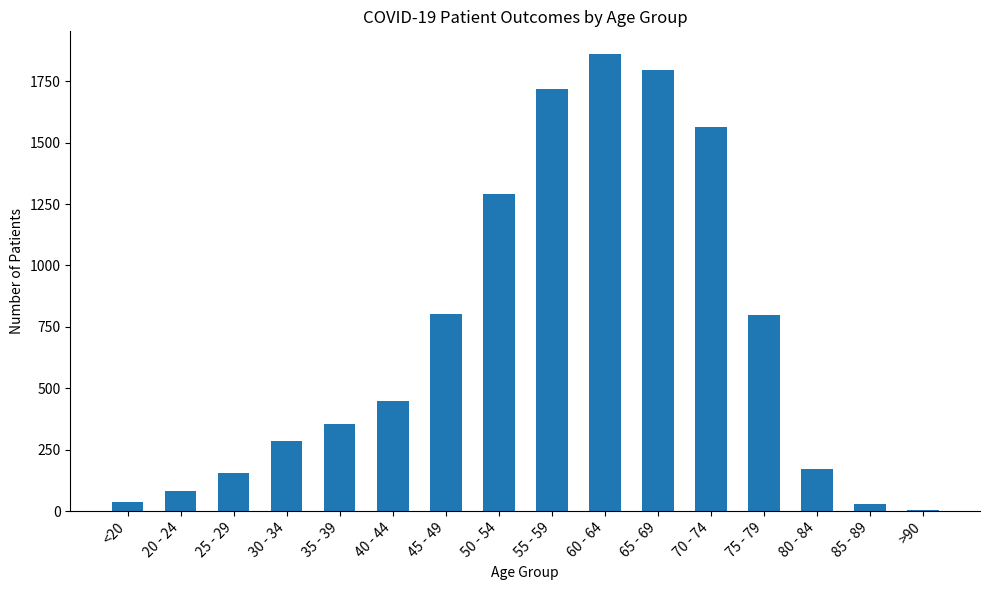

What is the maximum value shown in the chart?

1860